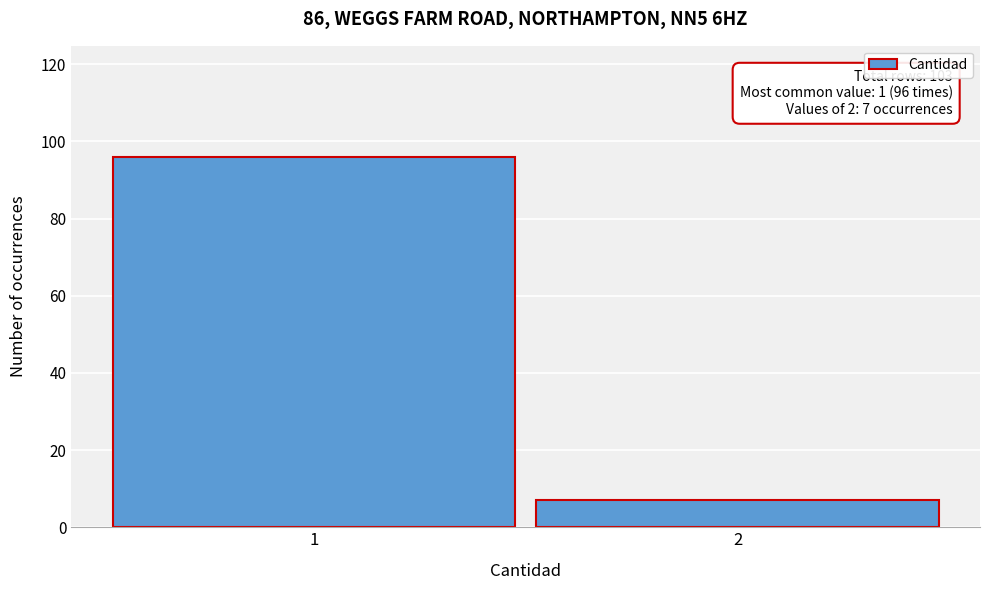

Reading left to right, transcribe all the data shown in this chart.

96	7